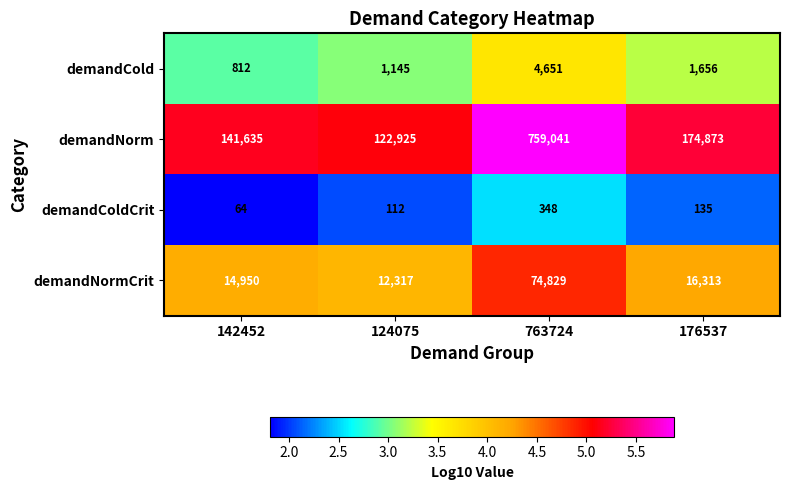

How many series are shown in this chart?

4